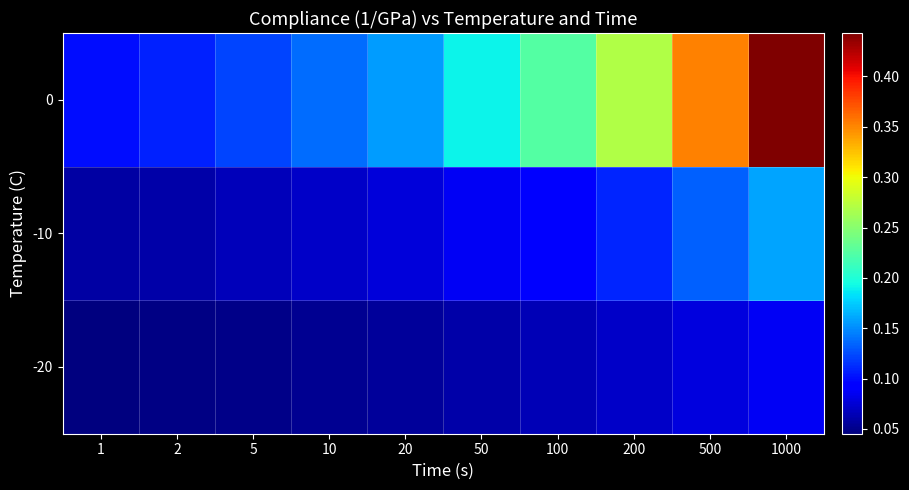

Rank the series by their maximum value, from lowest to highest.

-20, -10, 0